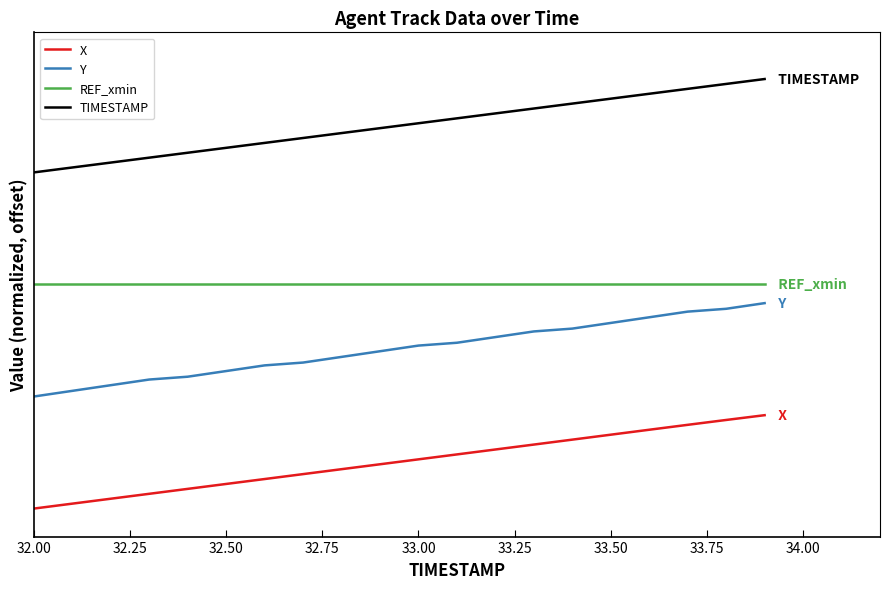

Does the chart have visible grid lines?

No